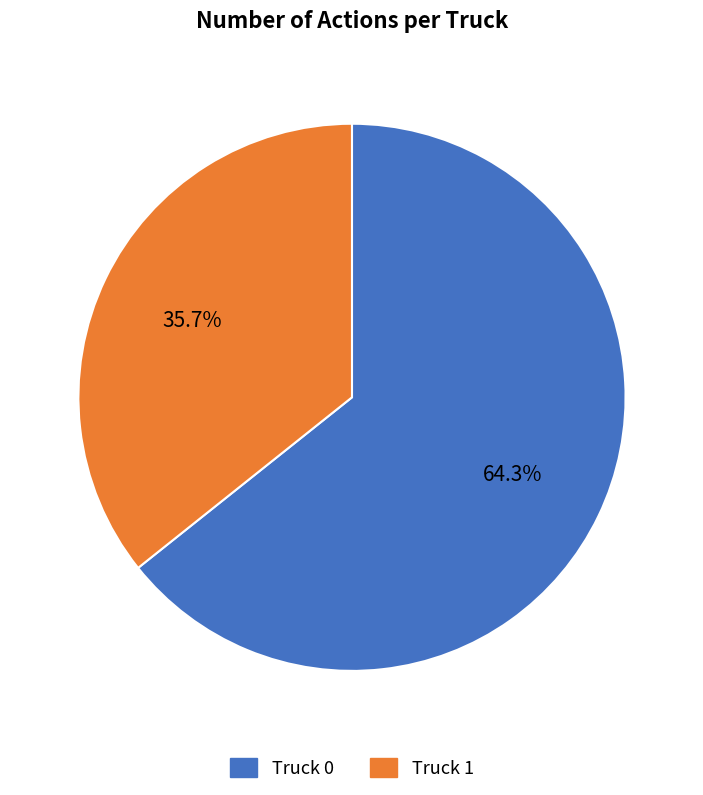

Which has a higher value, Truck 0 or Truck 1?

Truck 0